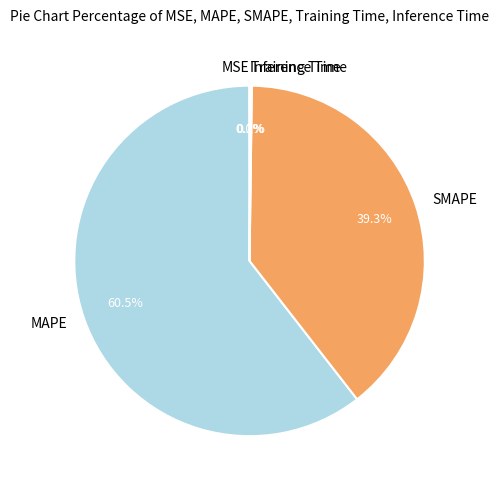

Does any single category account for the majority?

Yes